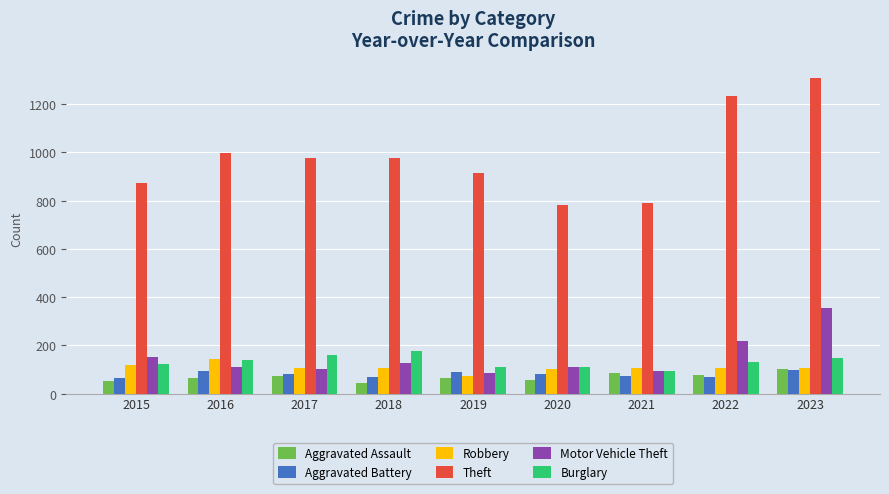

What is the greatest value displayed?

1307